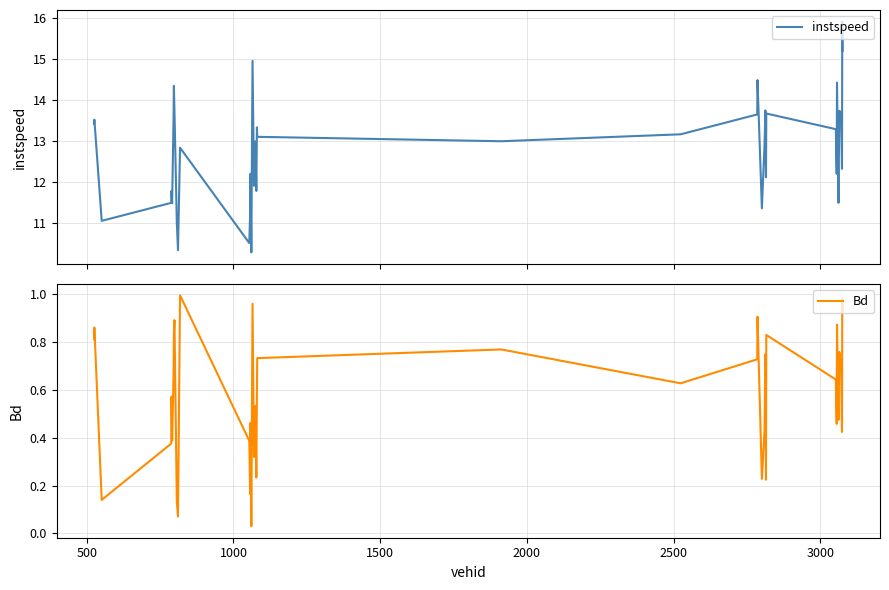

What is the maximum value for instspeed?

15.9